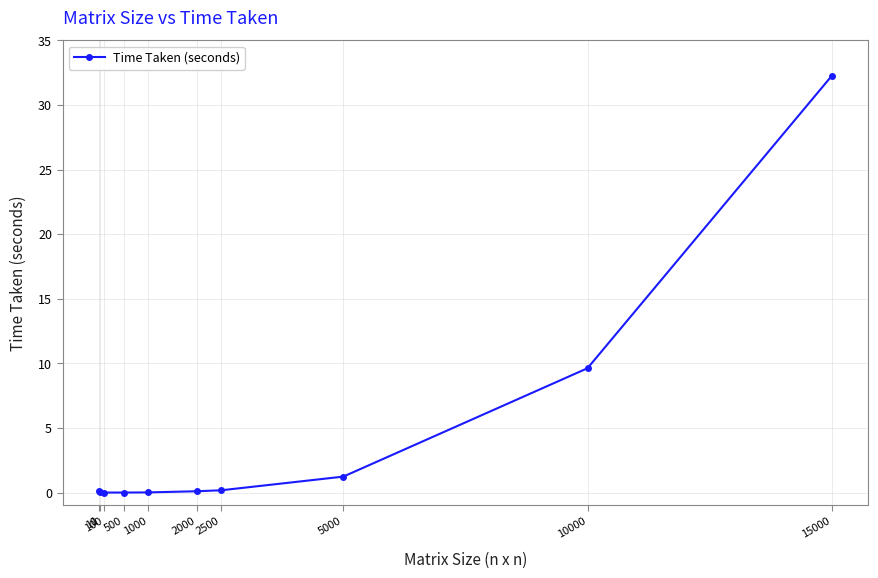

How many lines are shown in the chart?

1